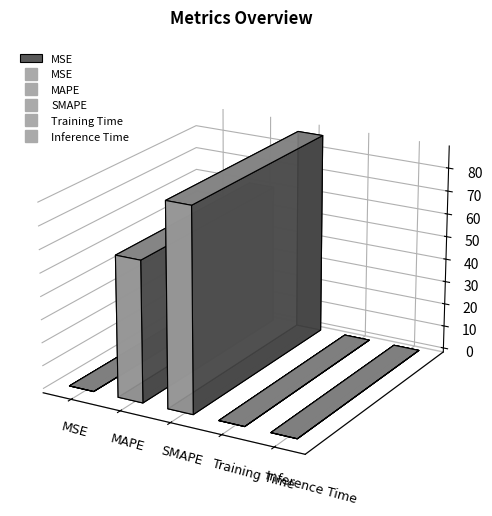

Reading left to right, list all the values displayed in this chart.

0.0	61.0	87.7	0.0	0.0